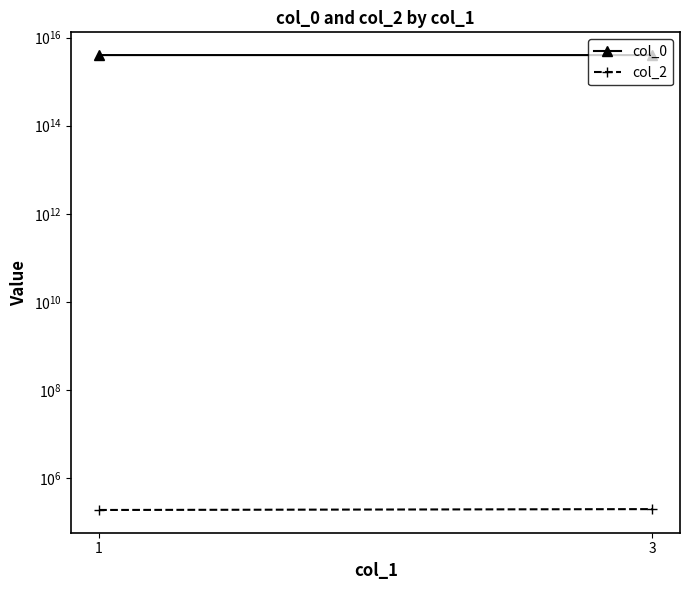

Is it true that col_2 equals 104472 at 3?

False